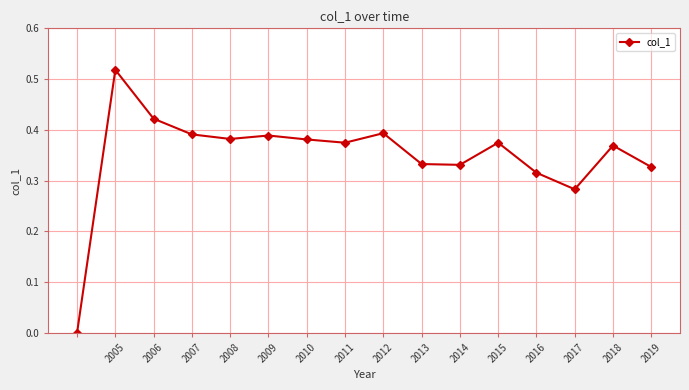

True or false: there are more than 2 points higher than both neighbors.

True